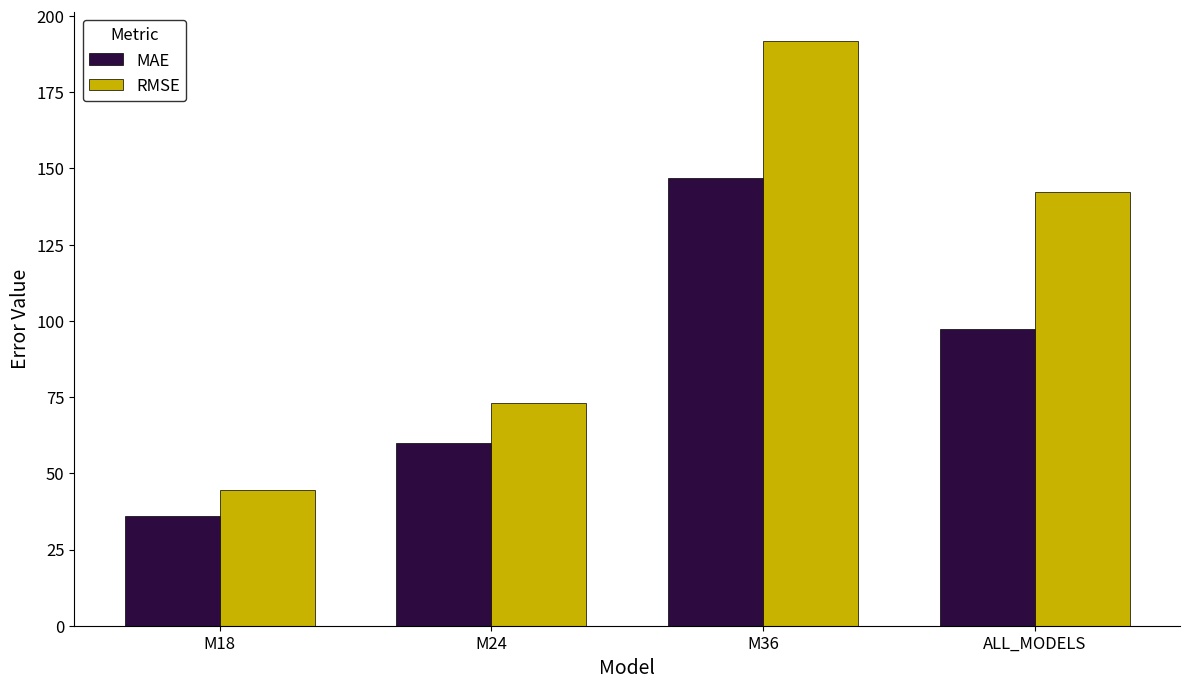

Reading left to right, what are all the values shown in this chart?

MAE: 36.0	60.0	146.9	97.4
RMSE: 44.7	73.1	191.8	142.2